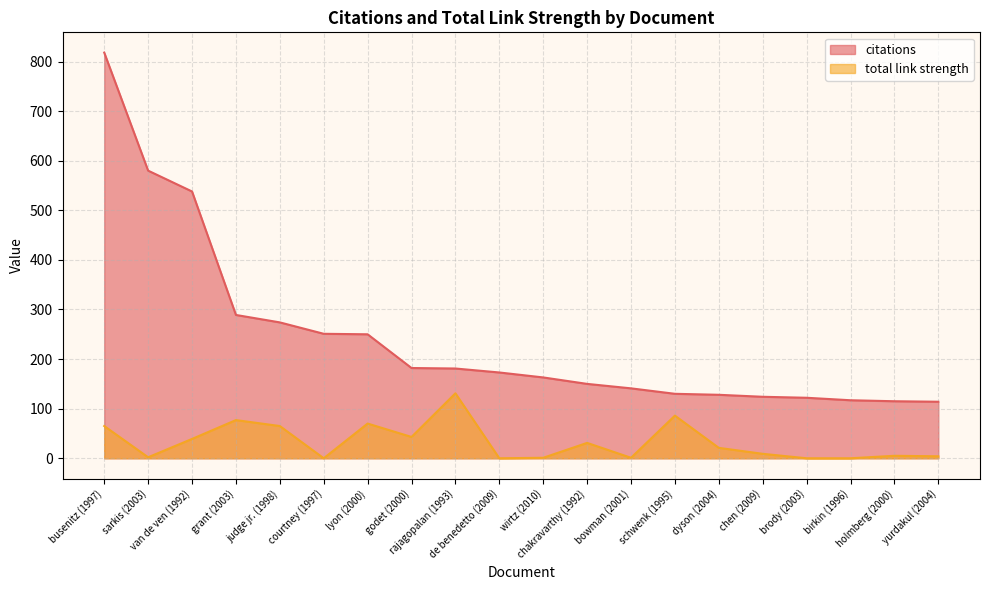

What position from the right is lyon (2000)?

14